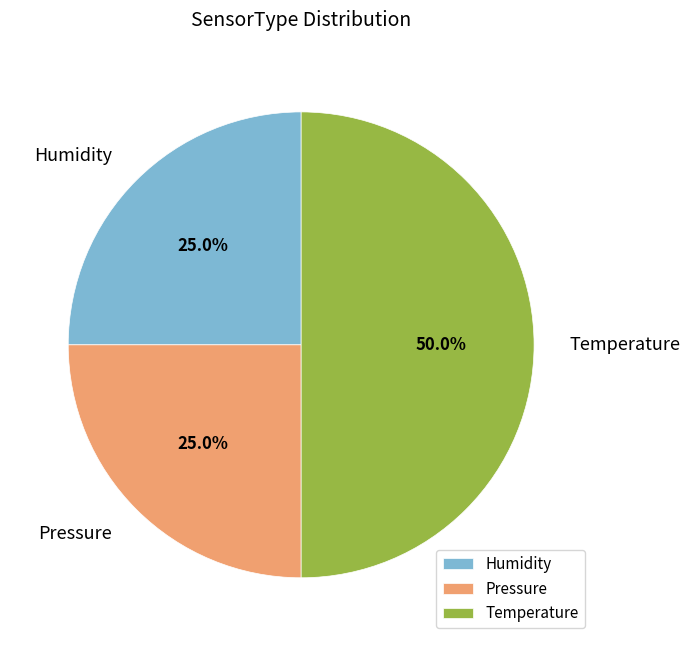

Between Temperature and Pressure, which is larger?

Temperature